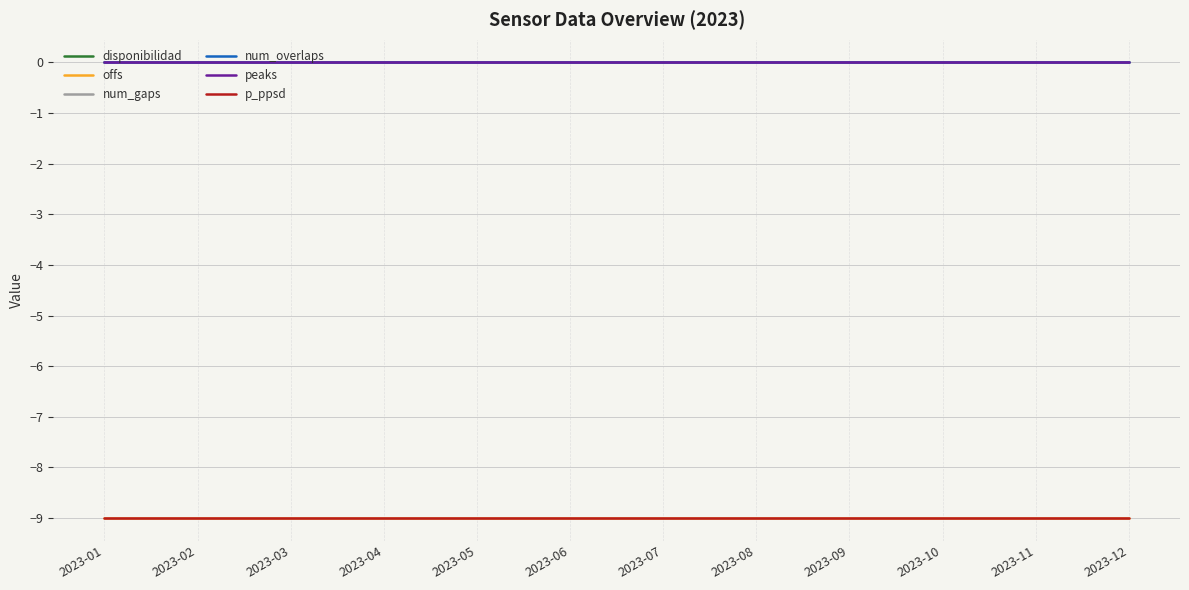

Reading left to right, list all the values displayed in this chart.

disponibilidad: 0	0	0	0	0	0	0	0	0	0	0	0
offs: -9	-9	-9	-9	-9	-9	-9	-9	-9	-9	-9	-9
num_gaps: 0	0	0	0	0	0	0	0	0	0	0	0
num_overlaps: 0	0	0	0	0	0	0	0	0	0	0	0
peaks: 0	0	0	0	0	0	0	0	0	0	0	0
p_ppsd: -9	-9	-9	-9	-9	-9	-9	-9	-9	-9	-9	-9